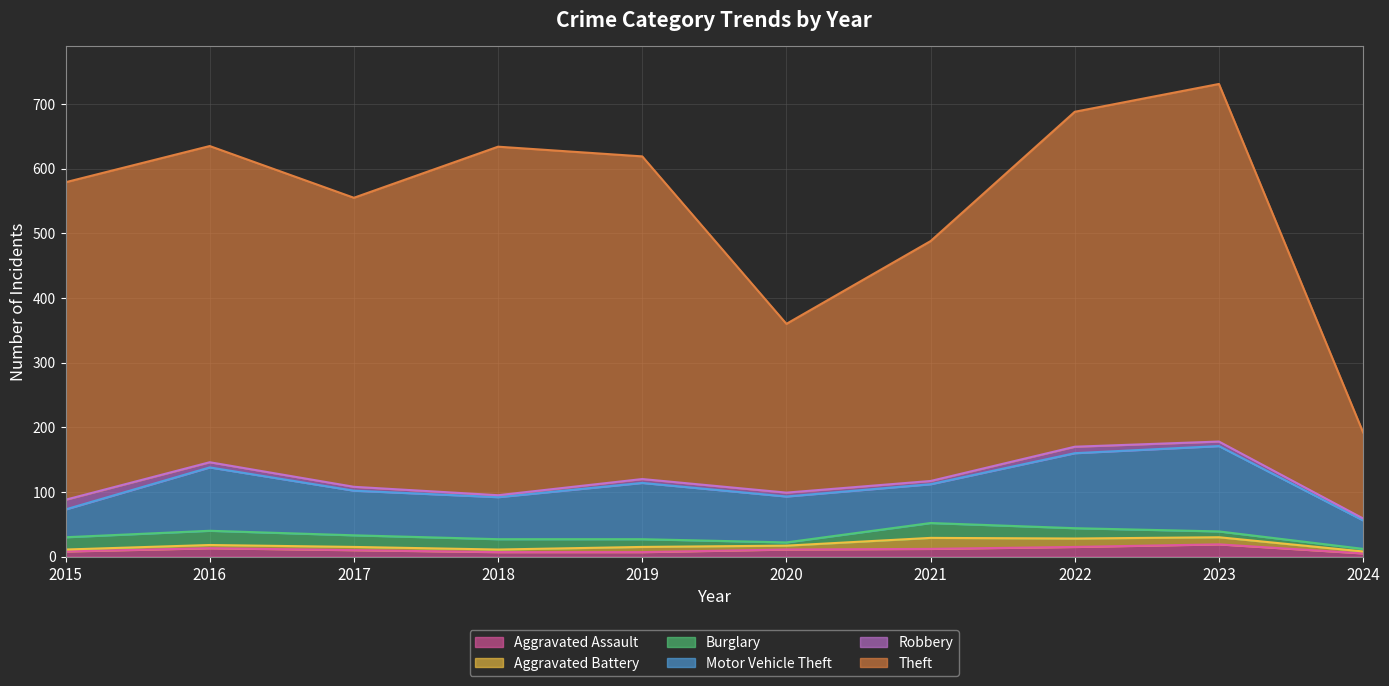

Where is the first local maximum for Aggravated Assault?

2016